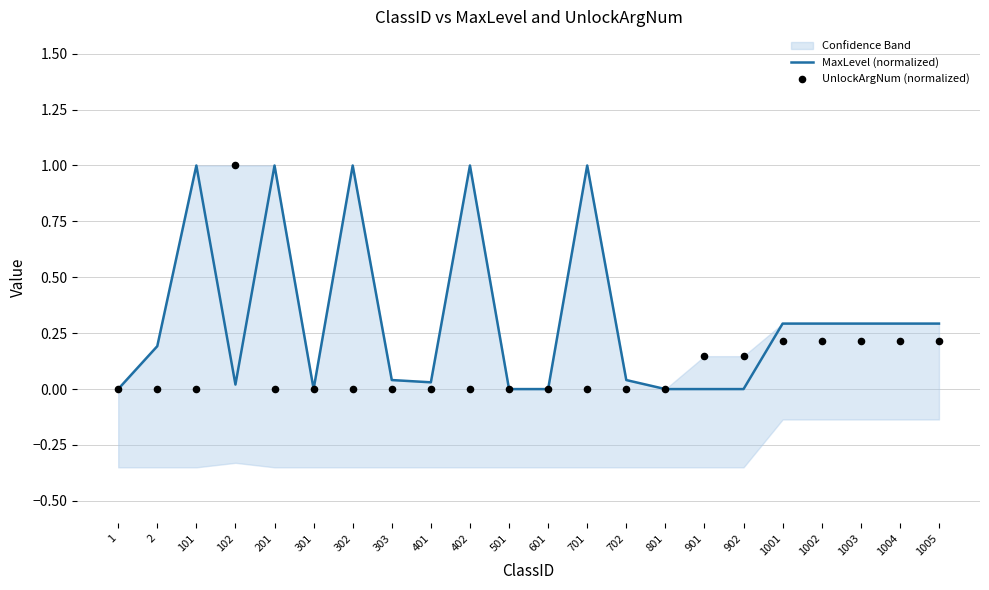

Which series has the largest total across all categories?

MaxLevel (normalized)